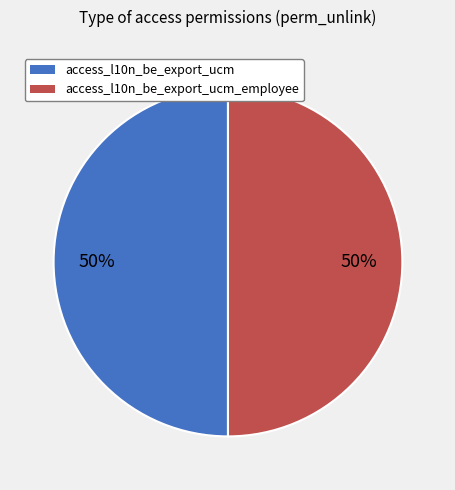

Count the number of slices in the pie.

2